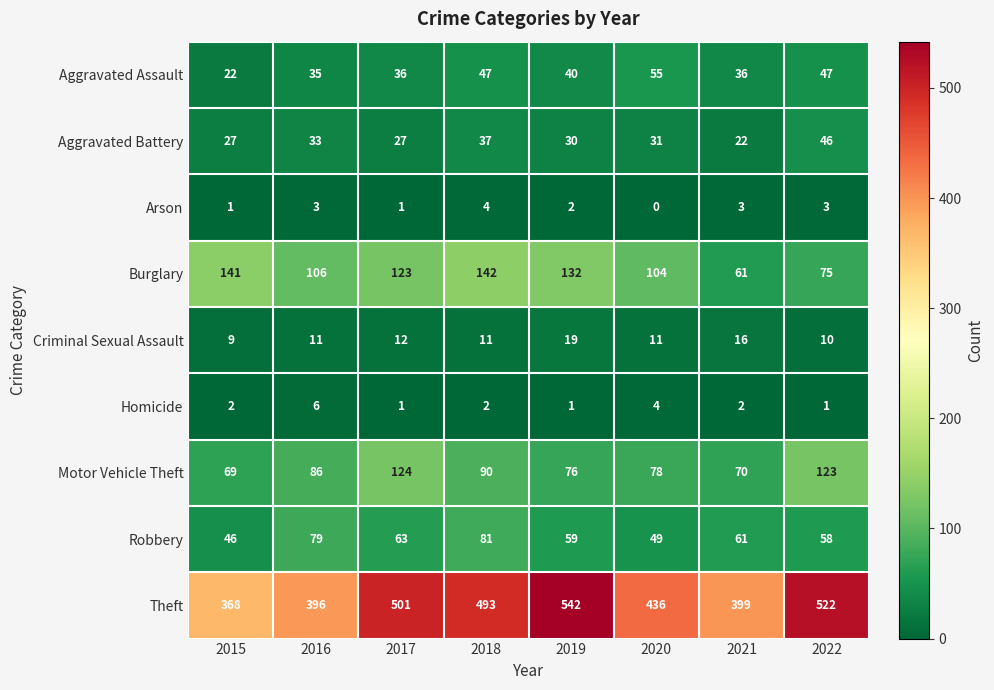

Which series changed the most between 2015 and 2020?

Theft